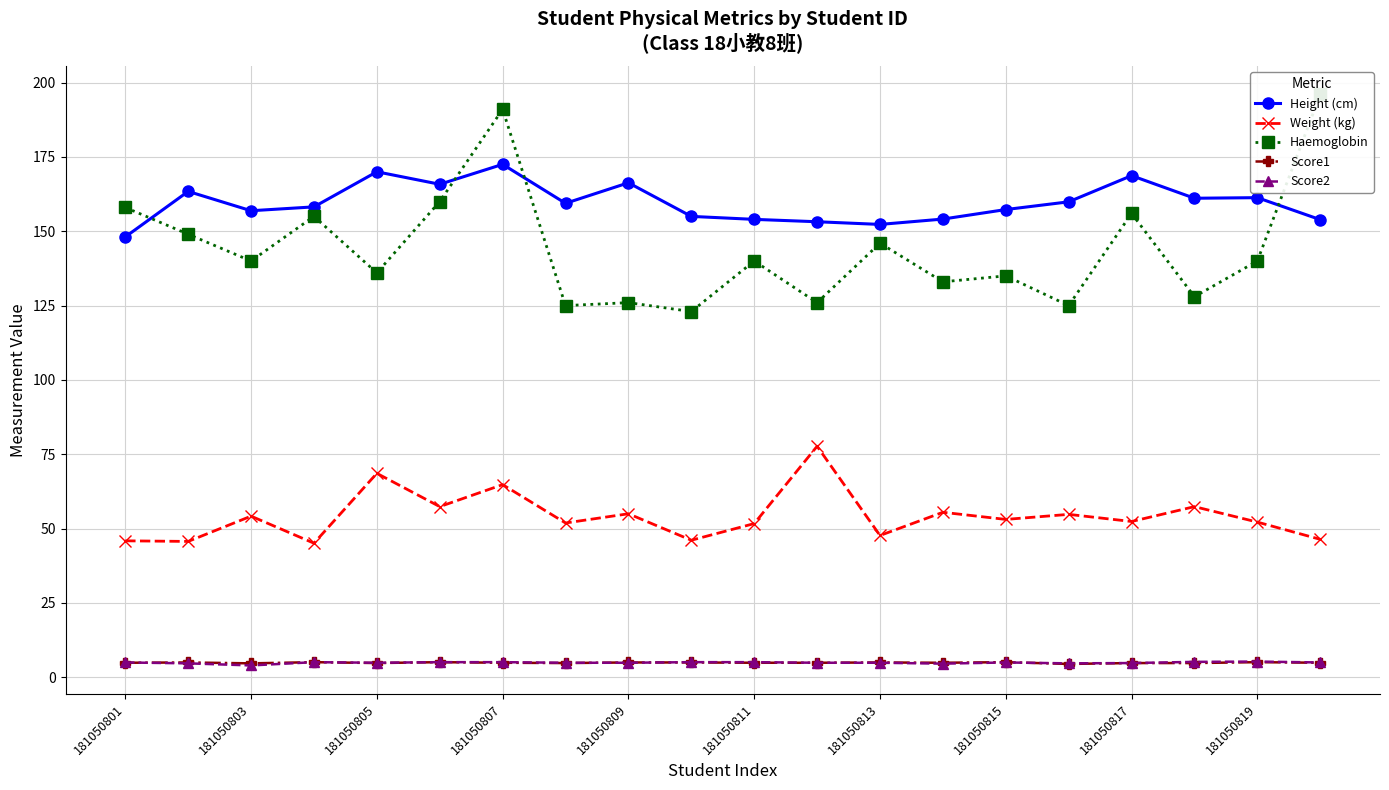

Which series has the widest spread of values?

Haemoglobin